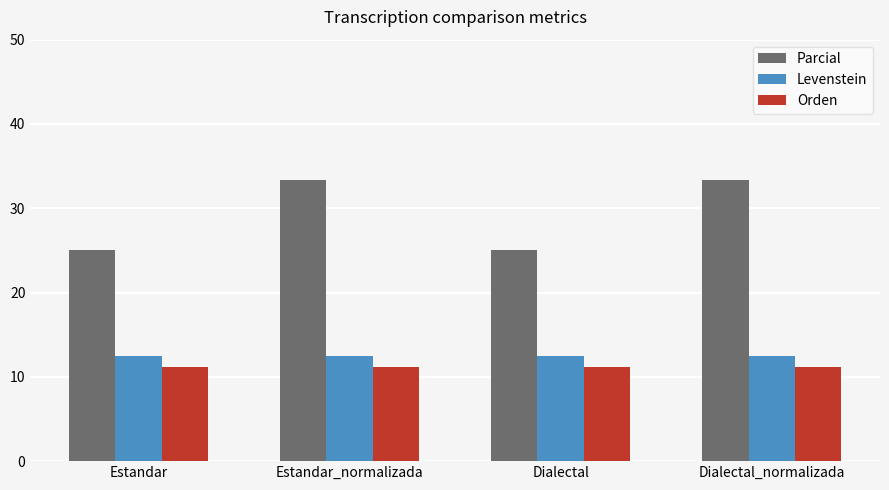

What is the highest value of the Parcial series?

33.3